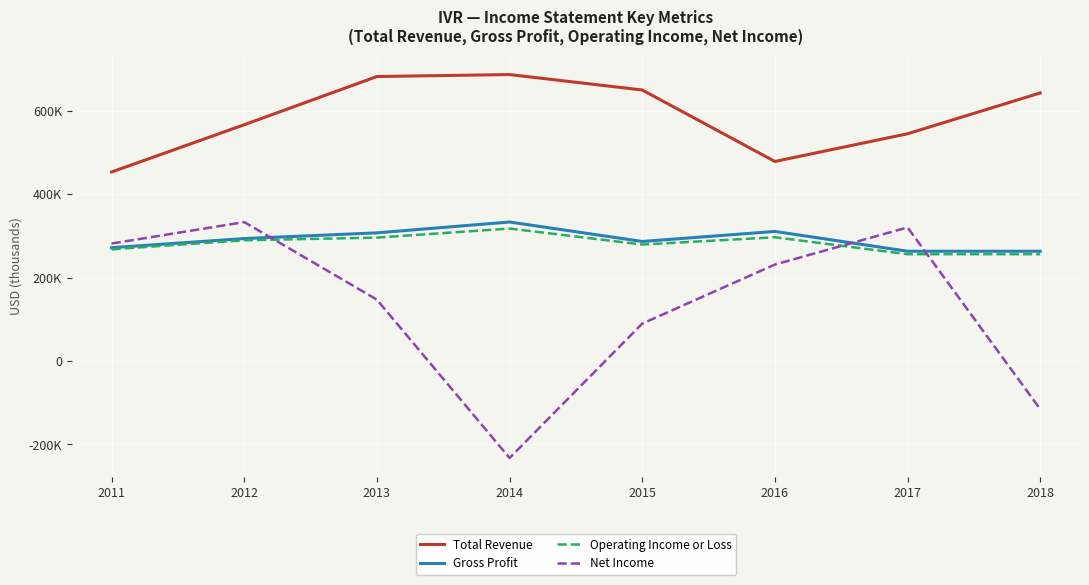

At how many categories does at least one series exceed 381256?

8